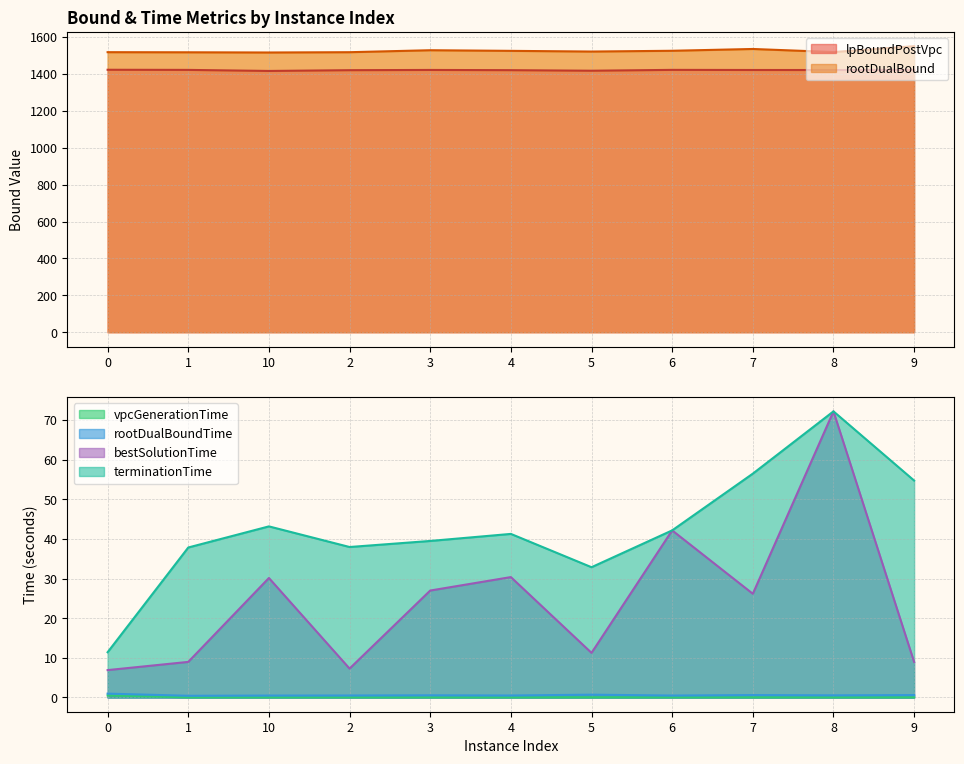

List the labels in order of bestSolutionTime value, smallest first.

0, 2, 9, 1, 5, 7, 3, 10, 4, 6, 8